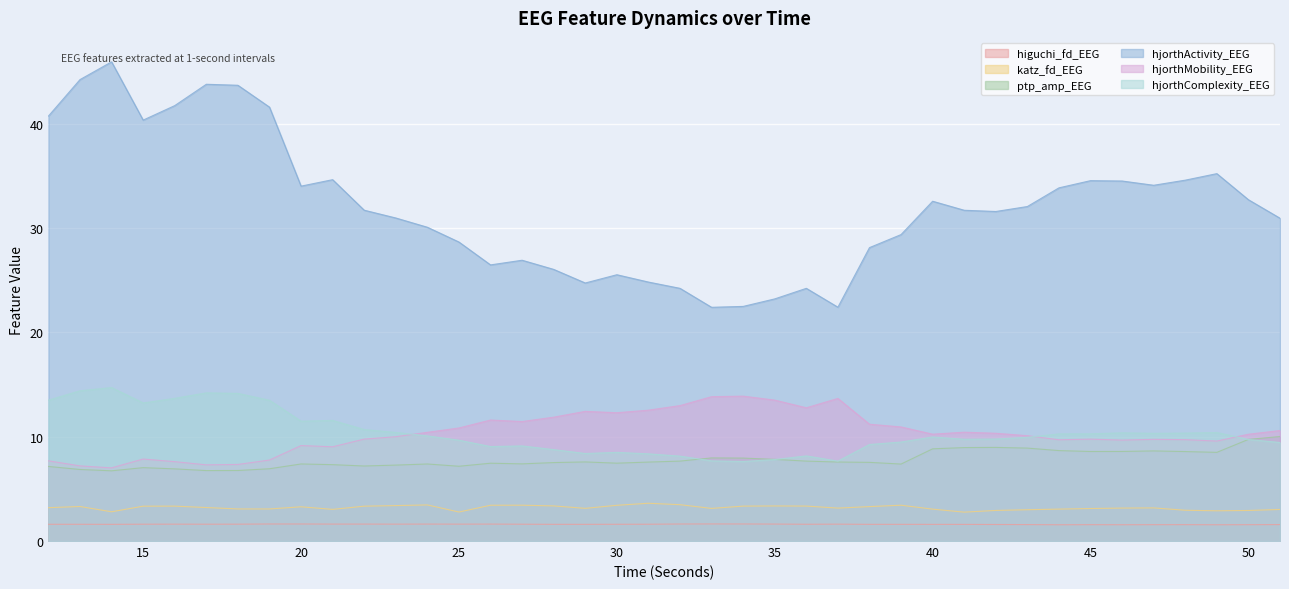

Reading right to left, extract all data points from this chart.

higuchi_fd_EEG: 1.6	1.6	1.6	1.6	1.6	1.6	1.6	1.6	1.6	1.6	1.6	1.6	1.6	1.6	1.6	1.6	1.6	1.6	1.6	1.6	1.6	1.6	1.6	1.6	1.6	1.6	1.6	1.6	1.6	1.6	1.6	1.6	1.6	1.6	1.6	1.6	1.6	1.6	1.6	1.6
katz_fd_EEG: 3.0	2.9	2.9	2.9	3.2	3.2	3.1	3.1	3.0	2.9	2.8	3.1	3.4	3.3	3.2	3.3	3.4	3.3	3.1	3.5	3.6	3.4	3.1	3.4	3.4	3.4	2.8	3.5	3.4	3.3	3.0	3.3	3.1	3.1	3.2	3.3	3.3	2.8	3.3	3.2
ptp_amp_EEG: 10.0	9.7	8.5	8.6	8.6	8.6	8.6	8.7	8.9	9.0	9.0	8.8	7.4	7.5	7.6	7.7	7.8	7.9	8.0	7.7	7.6	7.5	7.6	7.5	7.4	7.5	7.2	7.4	7.3	7.2	7.3	7.4	6.9	6.8	6.8	6.9	7.0	6.7	6.9	7.1
hjorthActivity_EEG: 30.9	32.7	35.2	34.6	34.1	34.5	34.5	33.8	32.1	31.6	31.7	32.6	29.4	28.1	22.4	24.2	23.2	22.5	22.4	24.2	24.8	25.5	24.7	26.0	26.9	26.5	28.7	30.1	31.0	31.7	34.6	34.0	41.6	43.7	43.8	41.7	40.3	45.9	44.2	40.7
hjorthMobility_EEG: 10.6	10.2	9.6	9.7	9.7	9.7	9.8	9.7	10.1	10.3	10.4	10.2	10.9	11.2	13.7	12.8	13.5	13.9	13.8	13.0	12.5	12.3	12.4	11.9	11.4	11.6	10.8	10.4	10.0	9.8	9.0	9.1	7.8	7.3	7.3	7.6	7.9	7.0	7.2	7.7
hjorthComplexity_EEG: 9.4	9.7	10.4	10.3	10.3	10.4	10.3	10.3	9.9	9.8	9.8	10.0	9.5	9.2	7.7	8.2	7.8	7.6	7.7	8.1	8.4	8.5	8.4	8.8	9.1	9.1	9.7	10.1	10.4	10.7	11.6	11.5	13.5	14.1	14.2	13.7	13.2	14.7	14.4	13.5